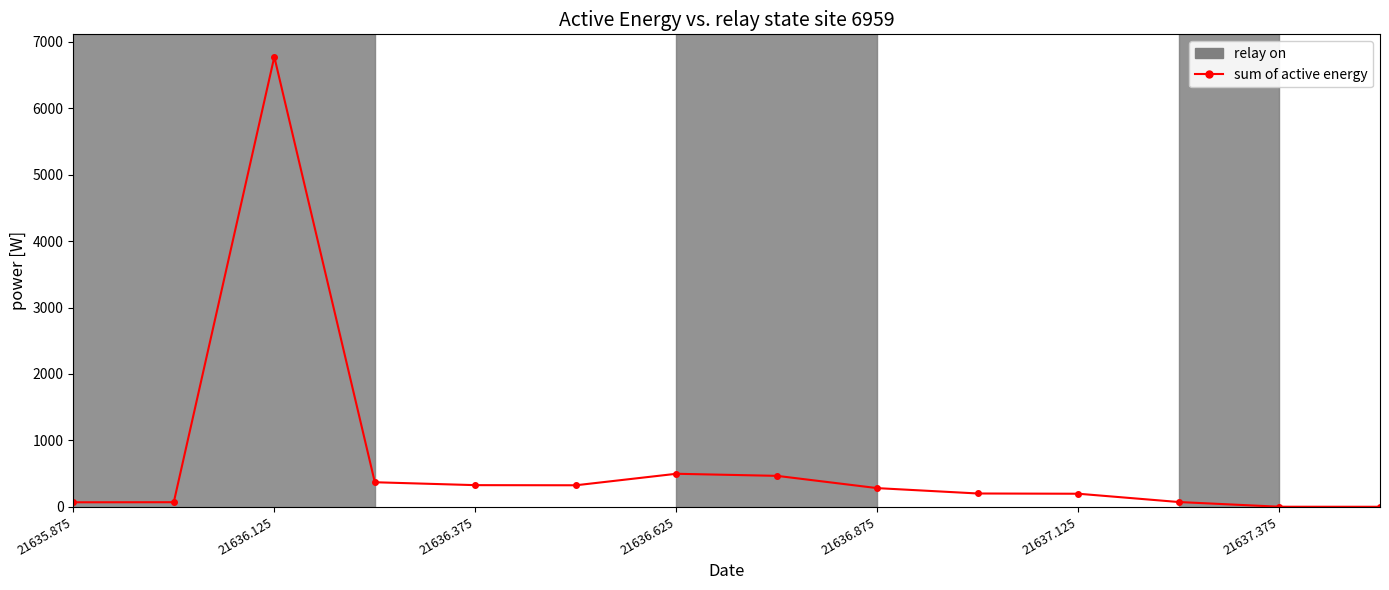

What is the greatest value displayed?

6774.4